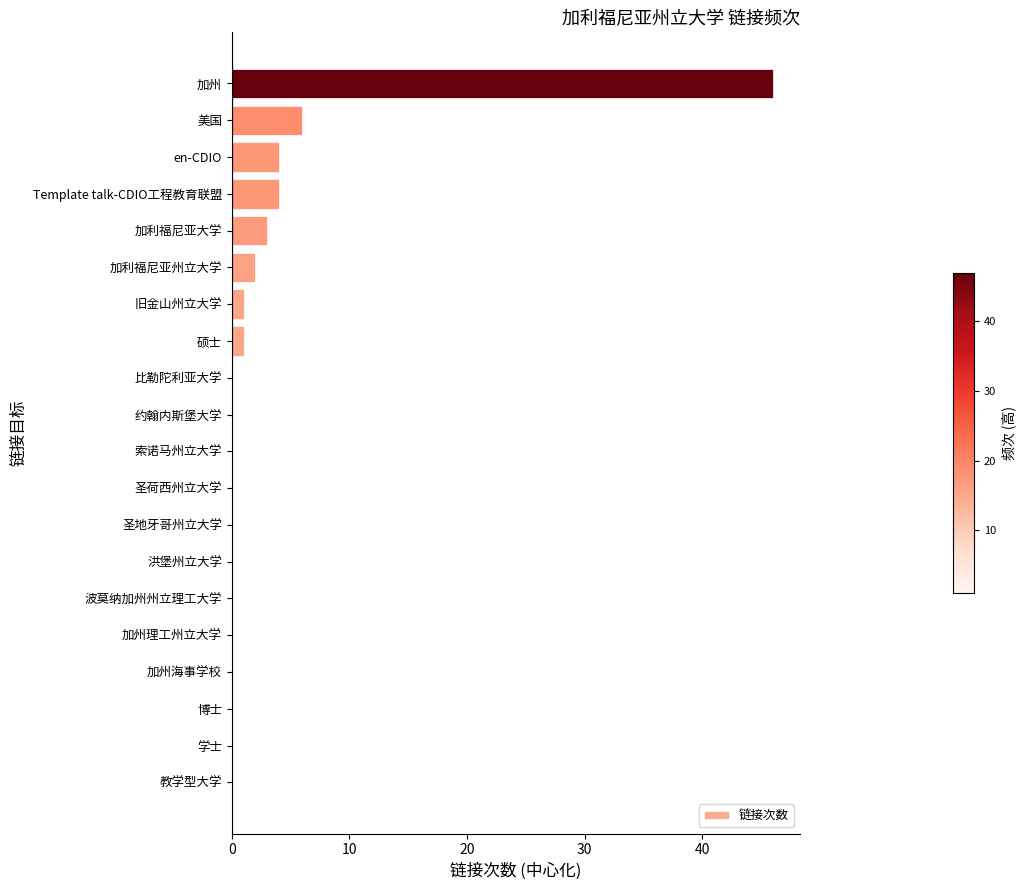

How many categories are shown in the chart?

20